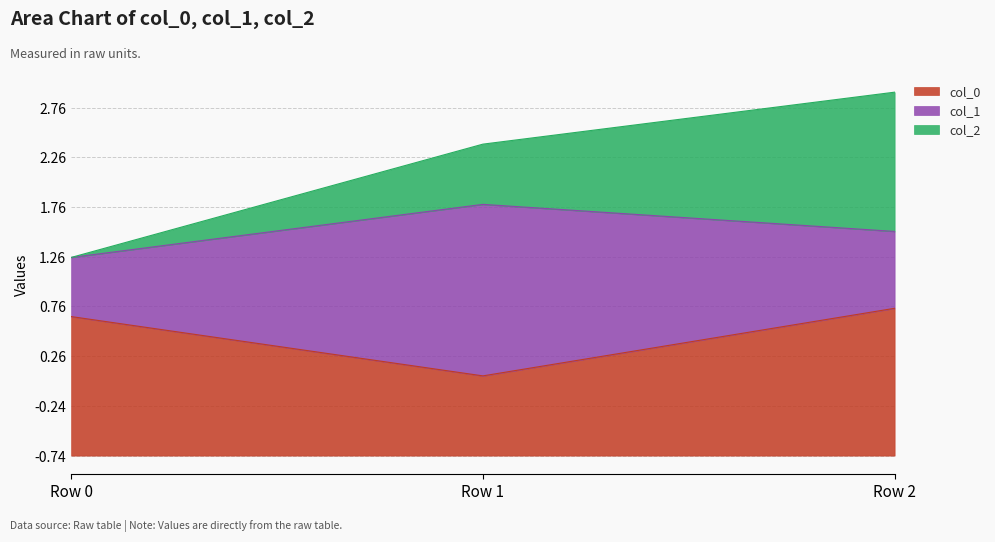

List the series in order of their overall mean, lowest first.

col_2, col_1, col_0